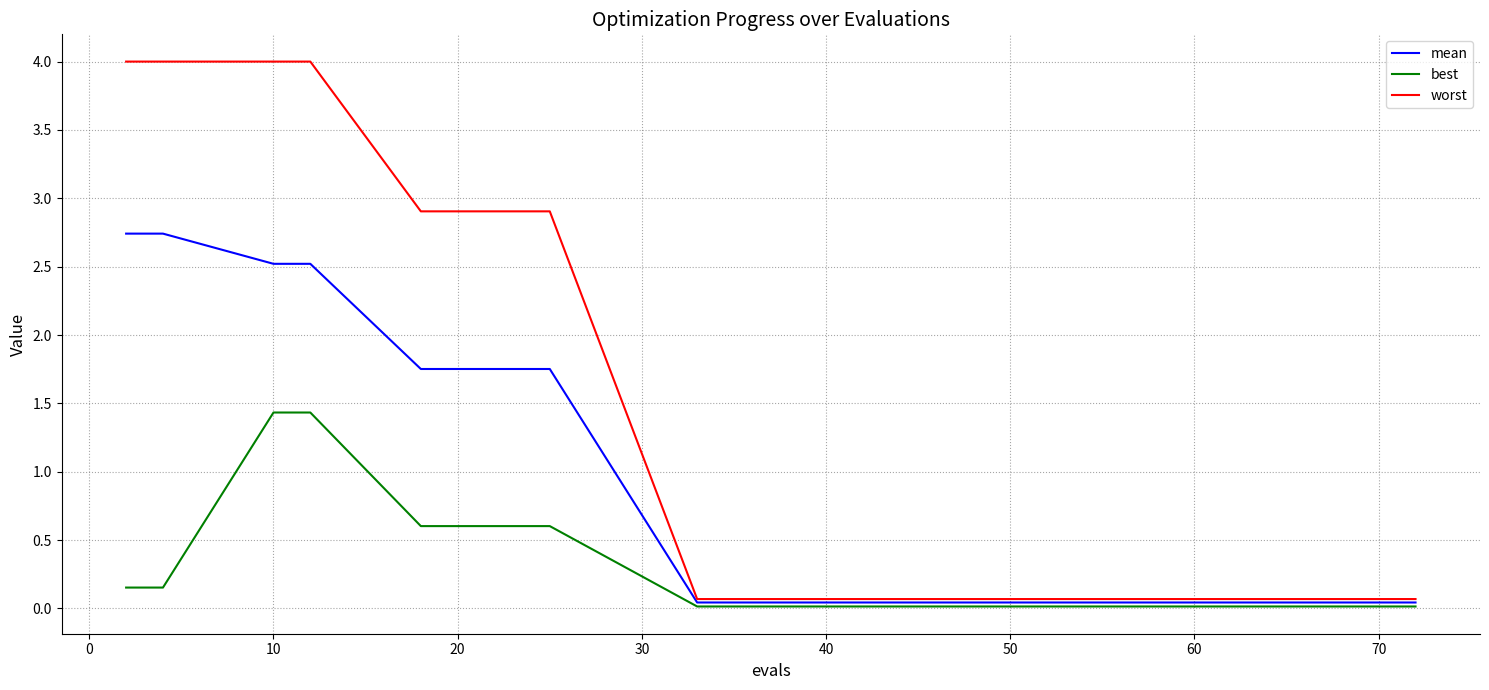

What is the sum of all worst values?

22.4